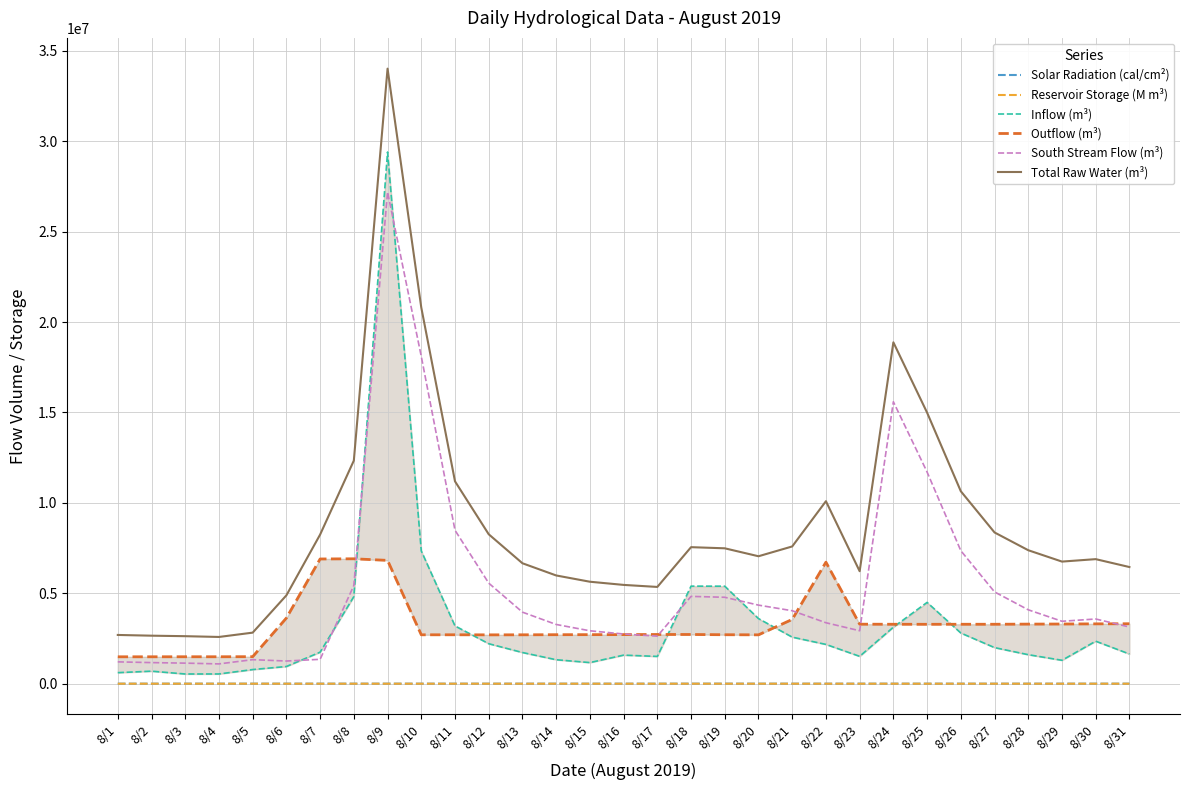

Which category has the lowest value in the Solar Radiation (cal/cm²) series?

8/22